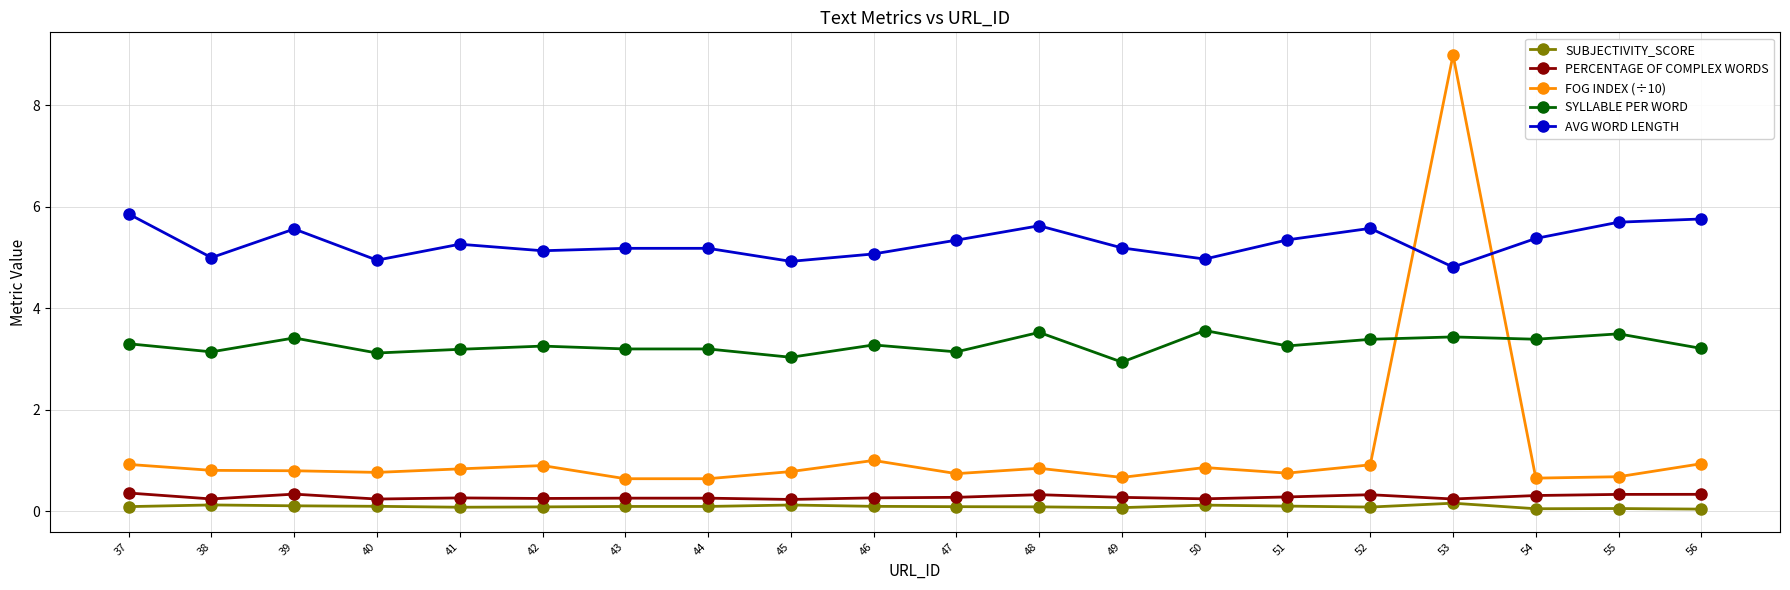

What is the average value of the PERCENTAGE OF COMPLEX WORDS series?

0.3